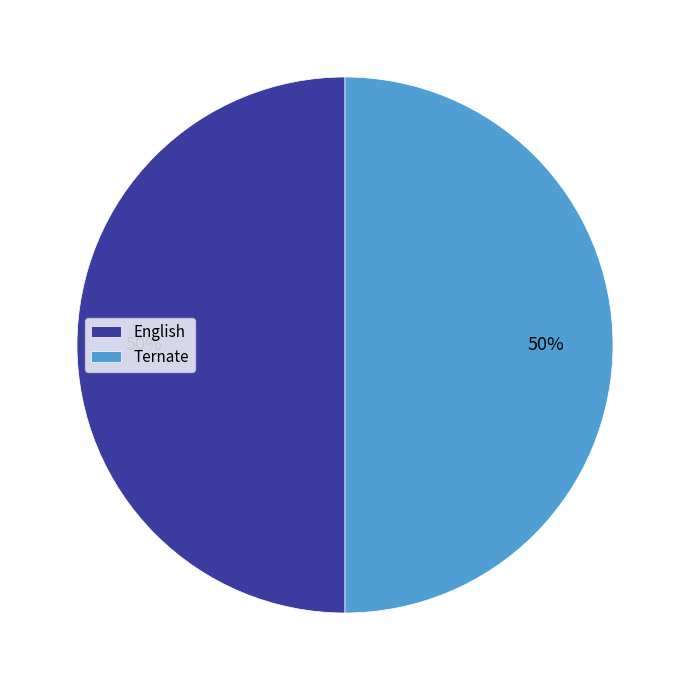

Is it true that Ternate is 86% of the pie?

False